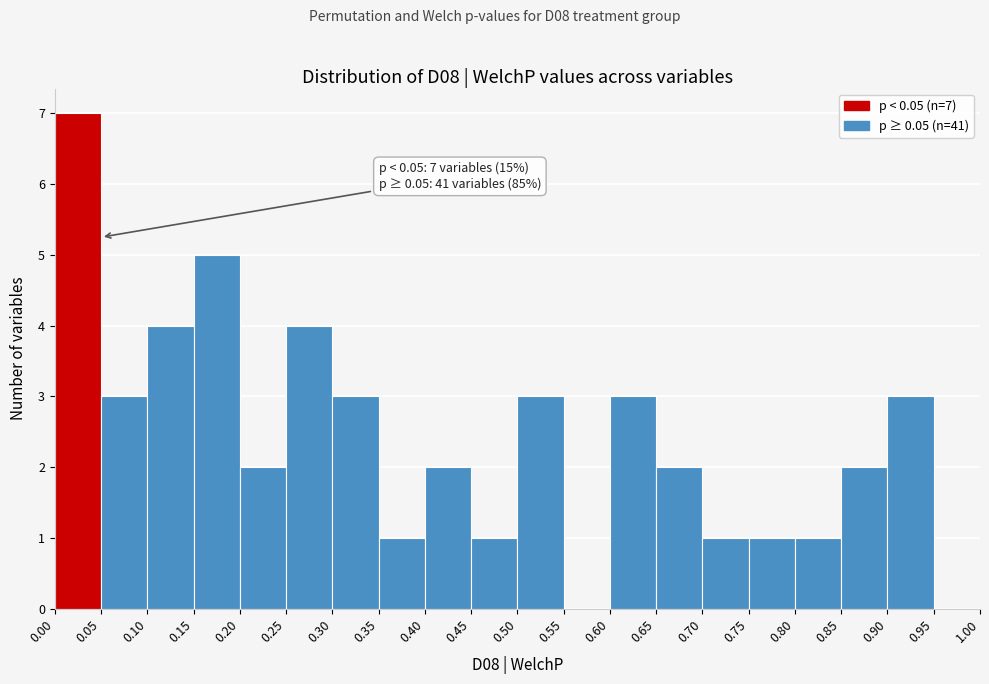

Over which range of the x-axis is the bar tallest?

0.00 to 0.05